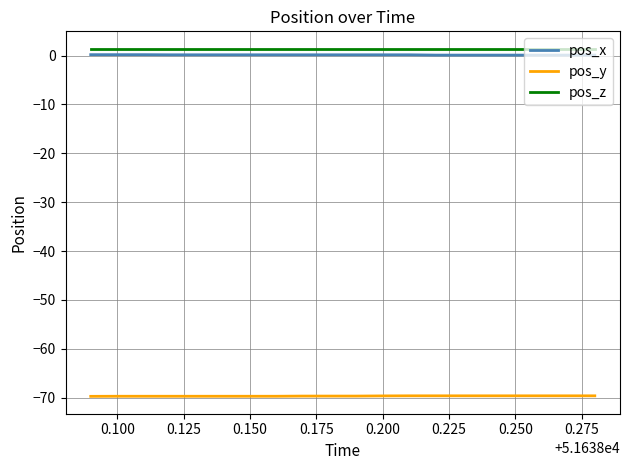

True or false: pos_z and pos_y intersect in this chart.

False